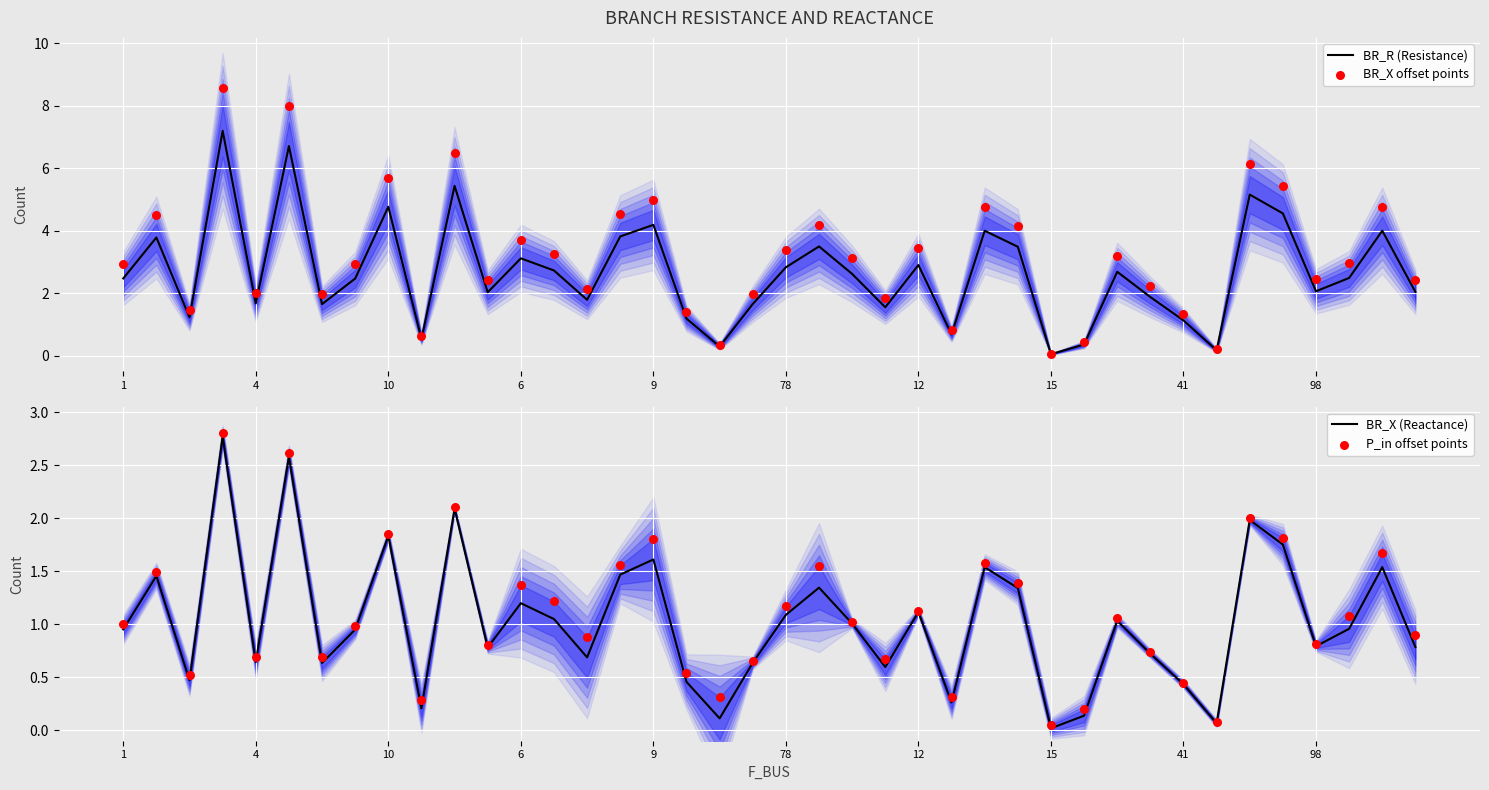

Which series has the widest spread of Y values?

BR_X offset points